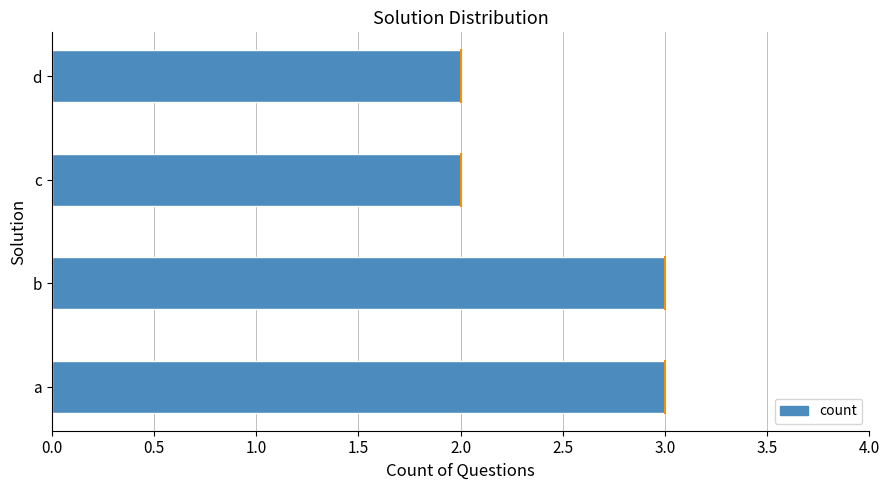

What is the approximate value at b?

3